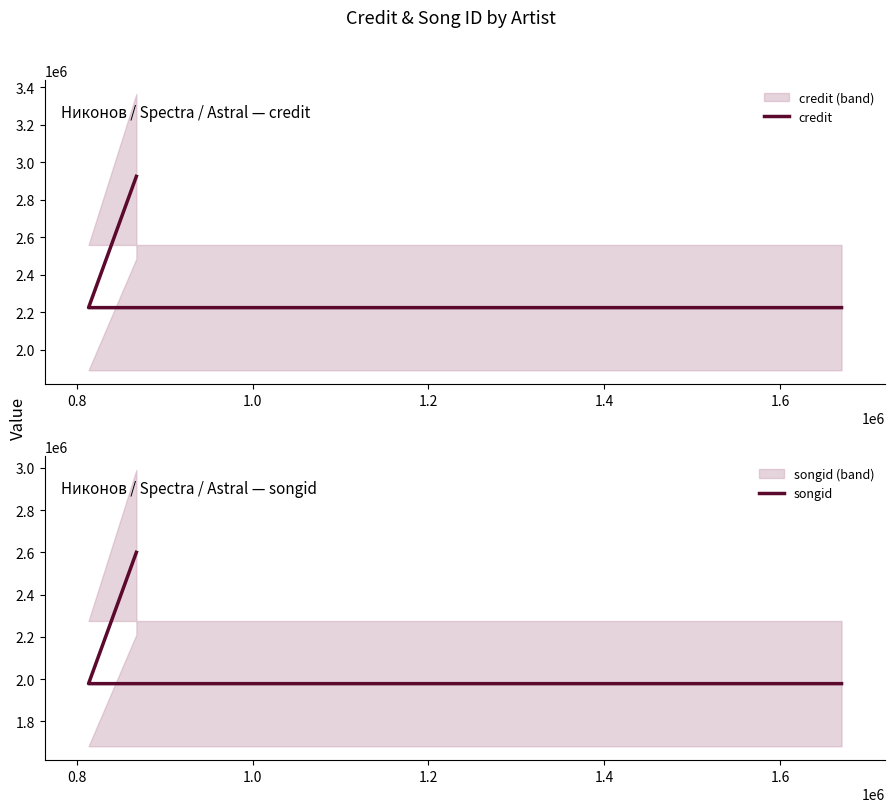

Which has a higher value, 1.0 or 0.8?

1.0